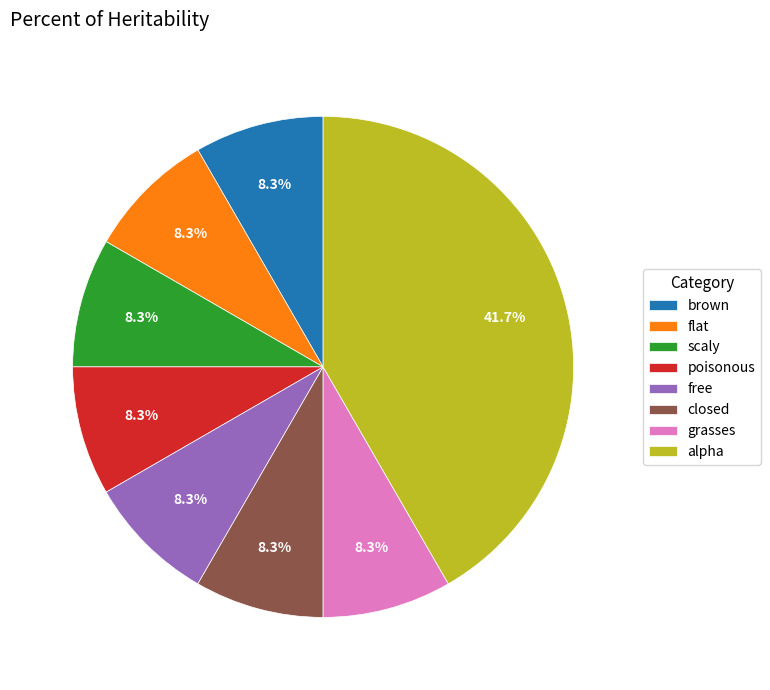

Do poisonous and flat together represent more than half of the pie?

No